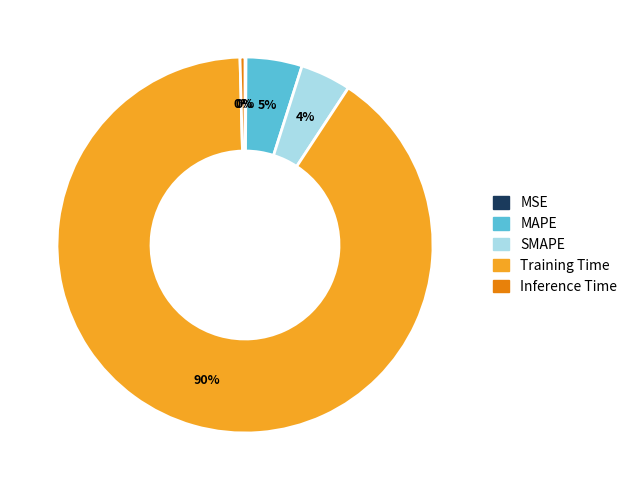

Is it true that Inference Time is 6% of the pie?

False